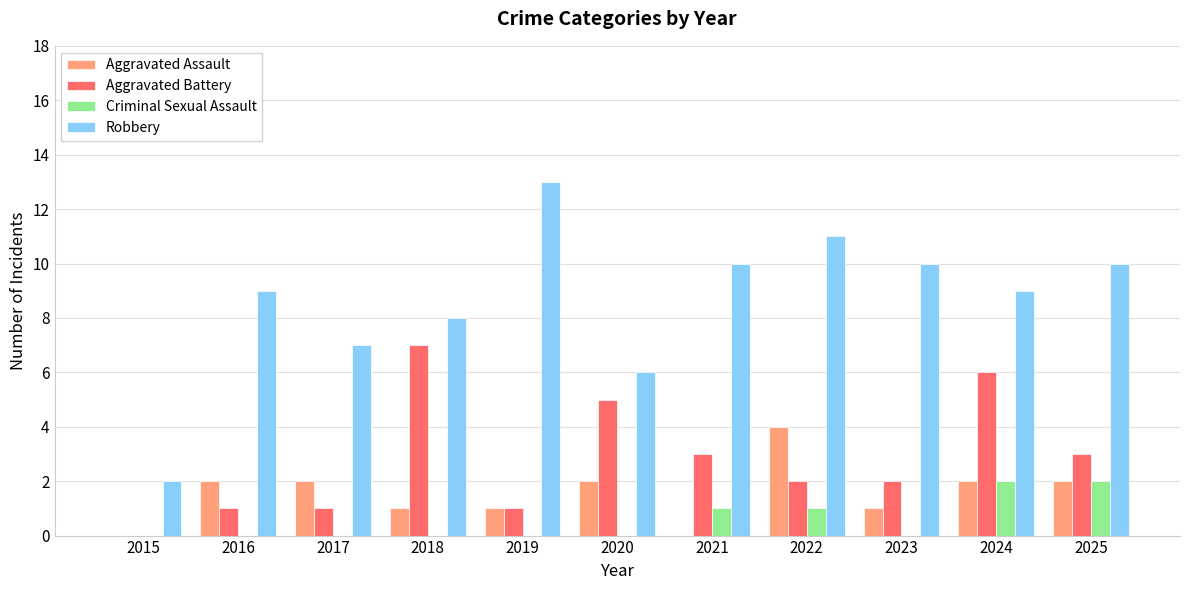

What is the sum of all Aggravated Assault values?

17